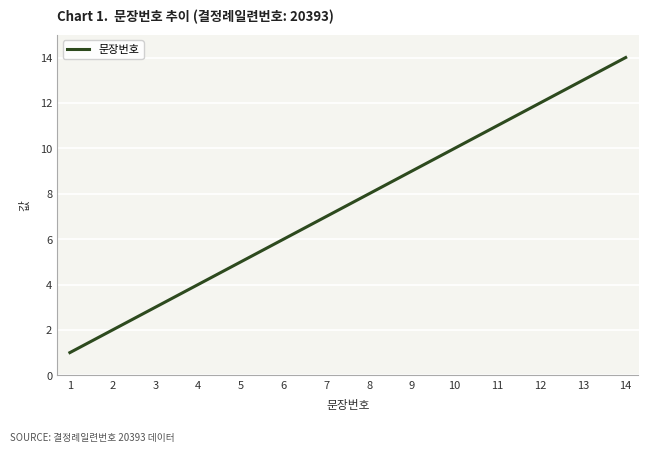

At which label is the value closest to 7?

7